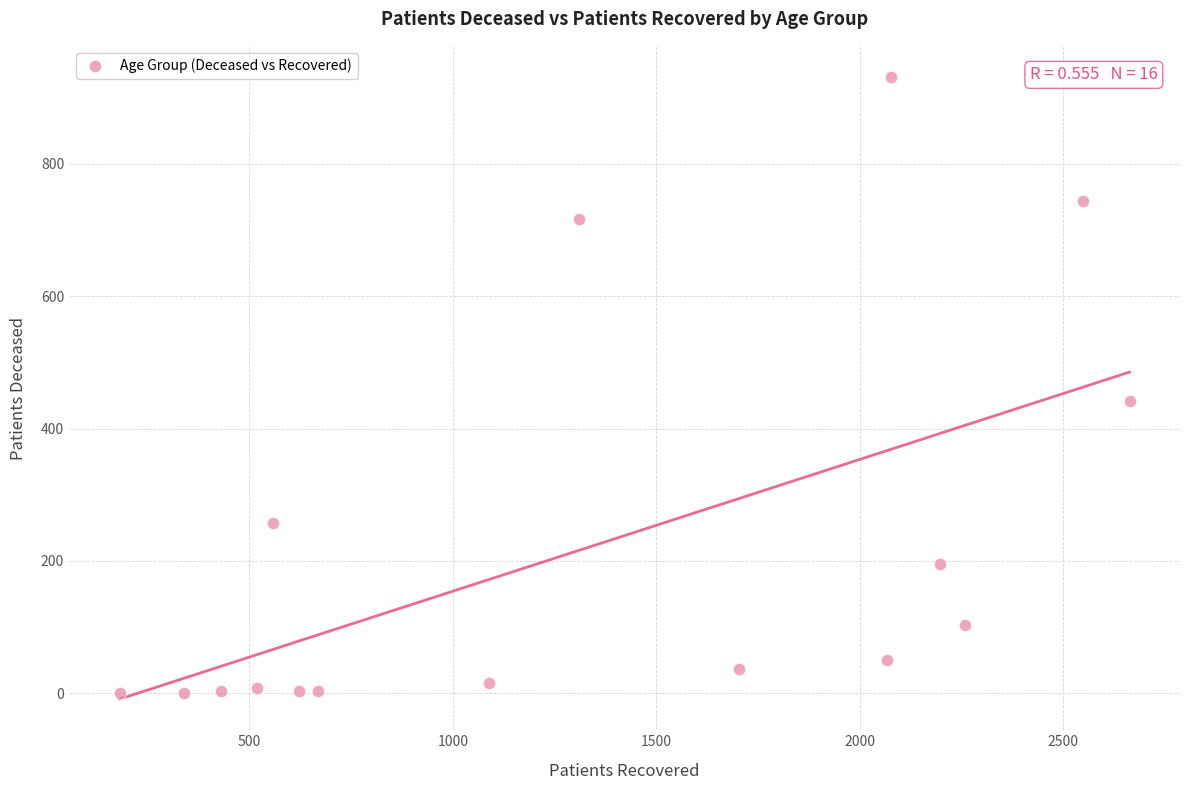

What is the range of X values (max minus min)?

2482